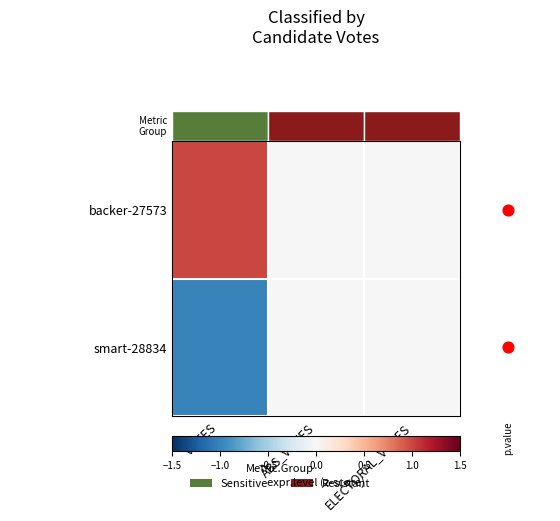

Reading left to right, extract all data points from this chart.

backer-27573: VOTES=1	ABS_VOTES=0	ELECTORAL_VOTES=0
smart-28834: VOTES=-1	ABS_VOTES=0	ELECTORAL_VOTES=0